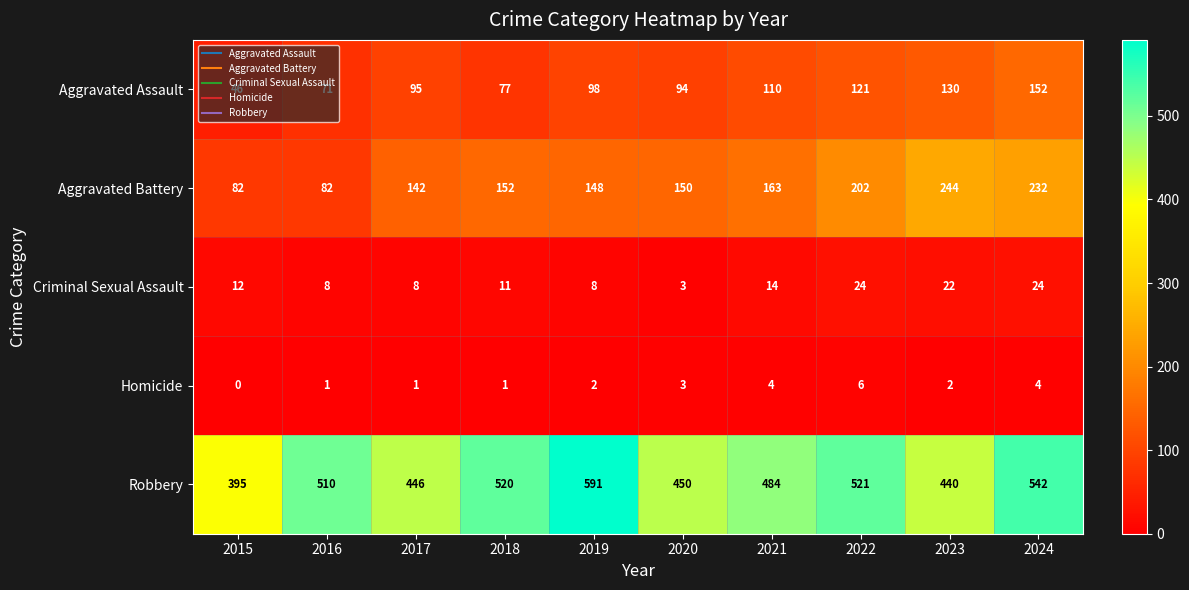

How many series are shown in this chart?

5